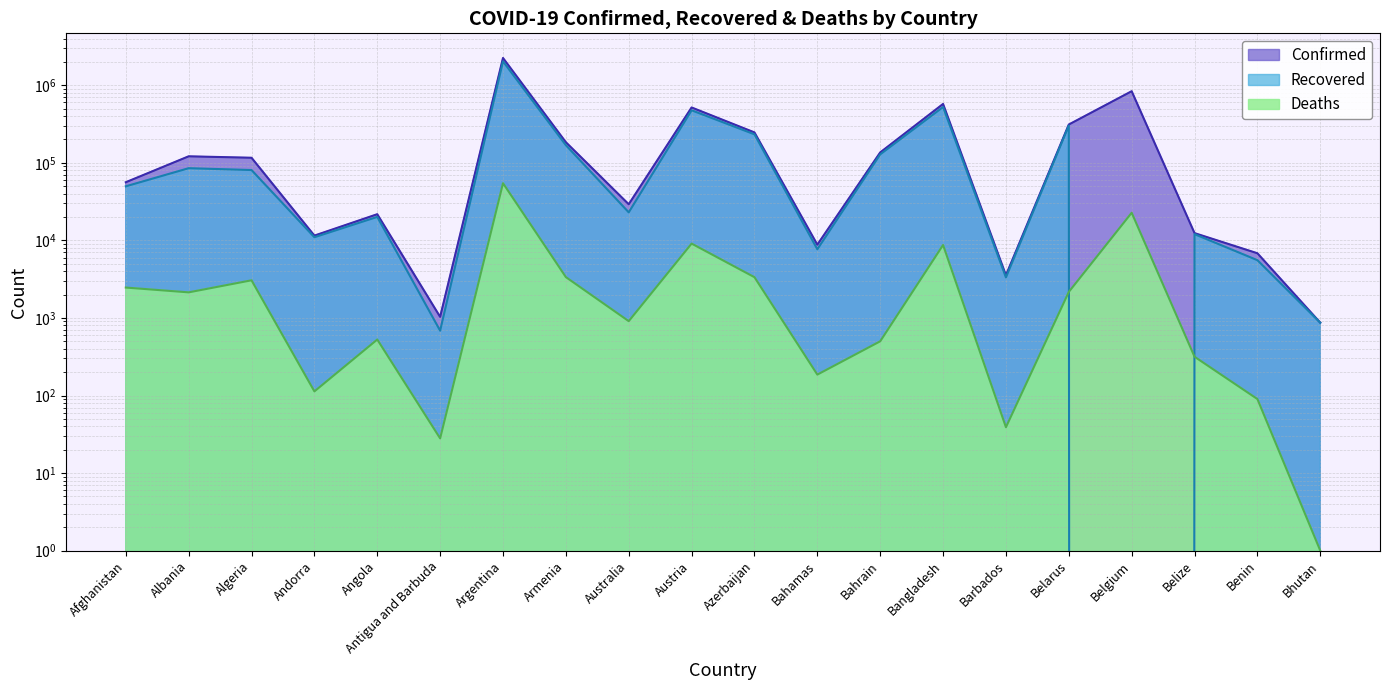

Read the Confirmed value at Bahrain.

135982